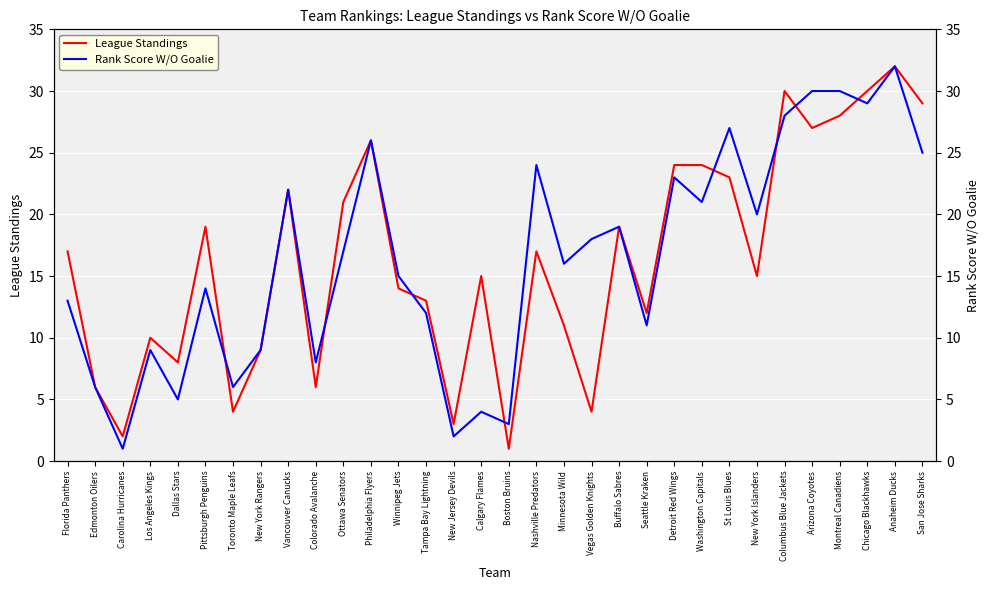

Where do League Standings and Rank Score W/O Goalie first cross each other?

Pittsburgh Penguins and Toronto Maple Leafs